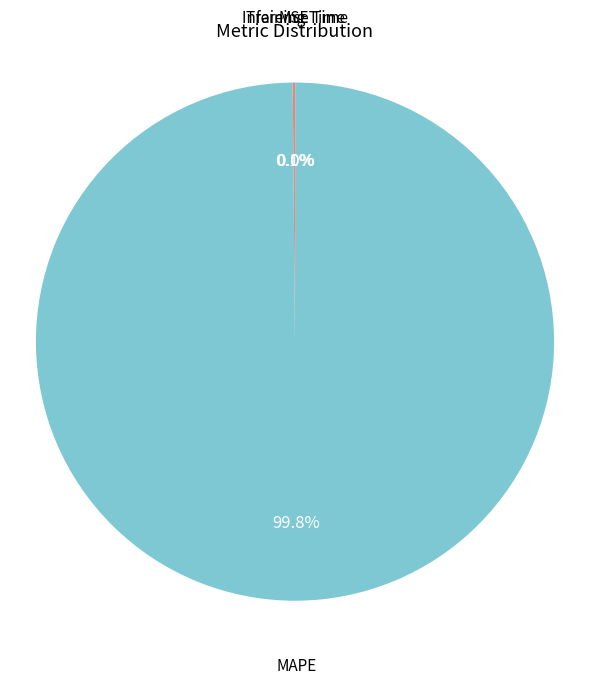

Which category has the biggest portion of the pie?

MAPE